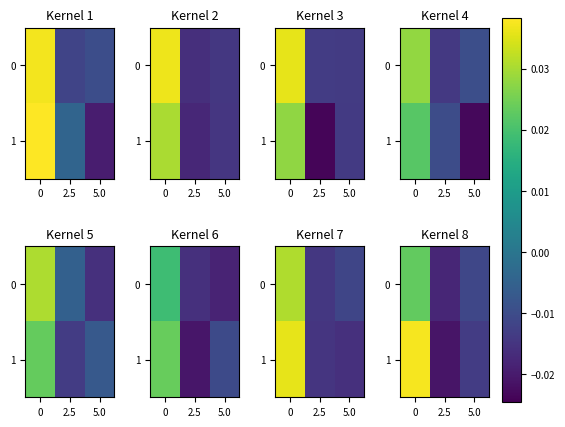

Which series changed the most between 0 and 5.0?

row_1